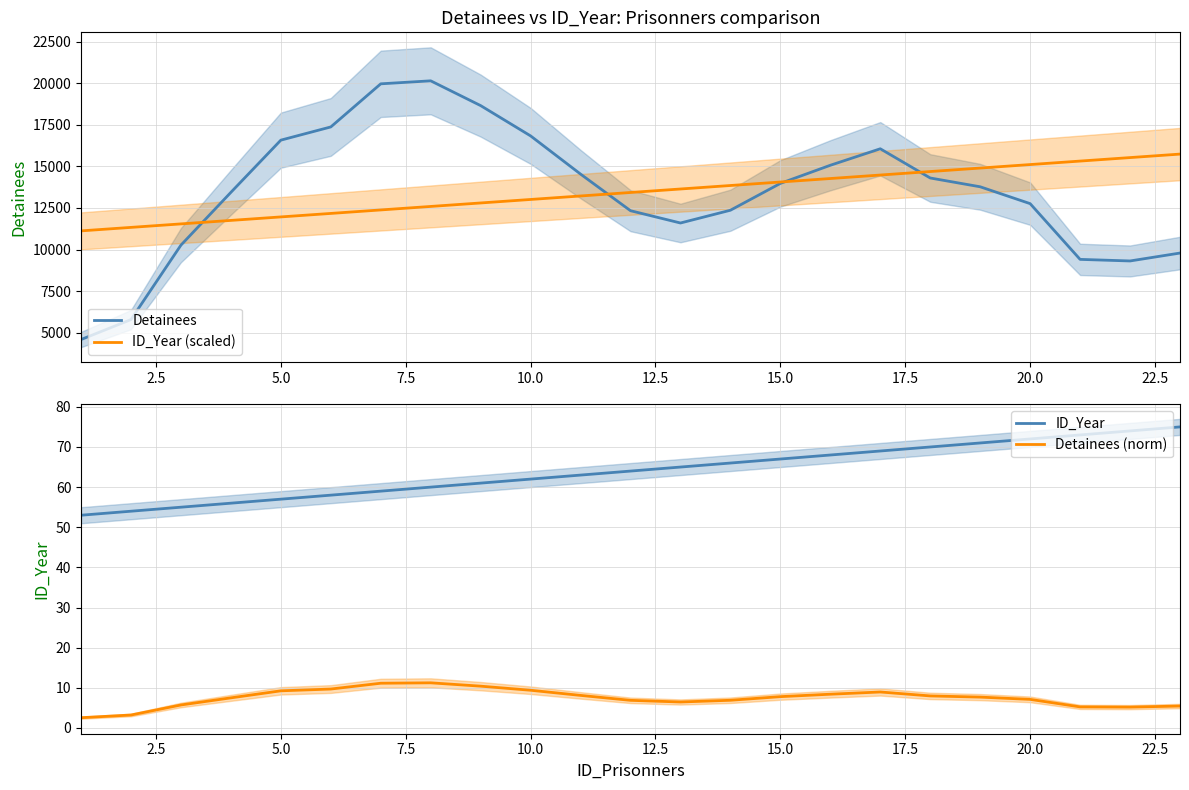

True or false: Detainees (norm) has more than 1 interior local peaks.

True